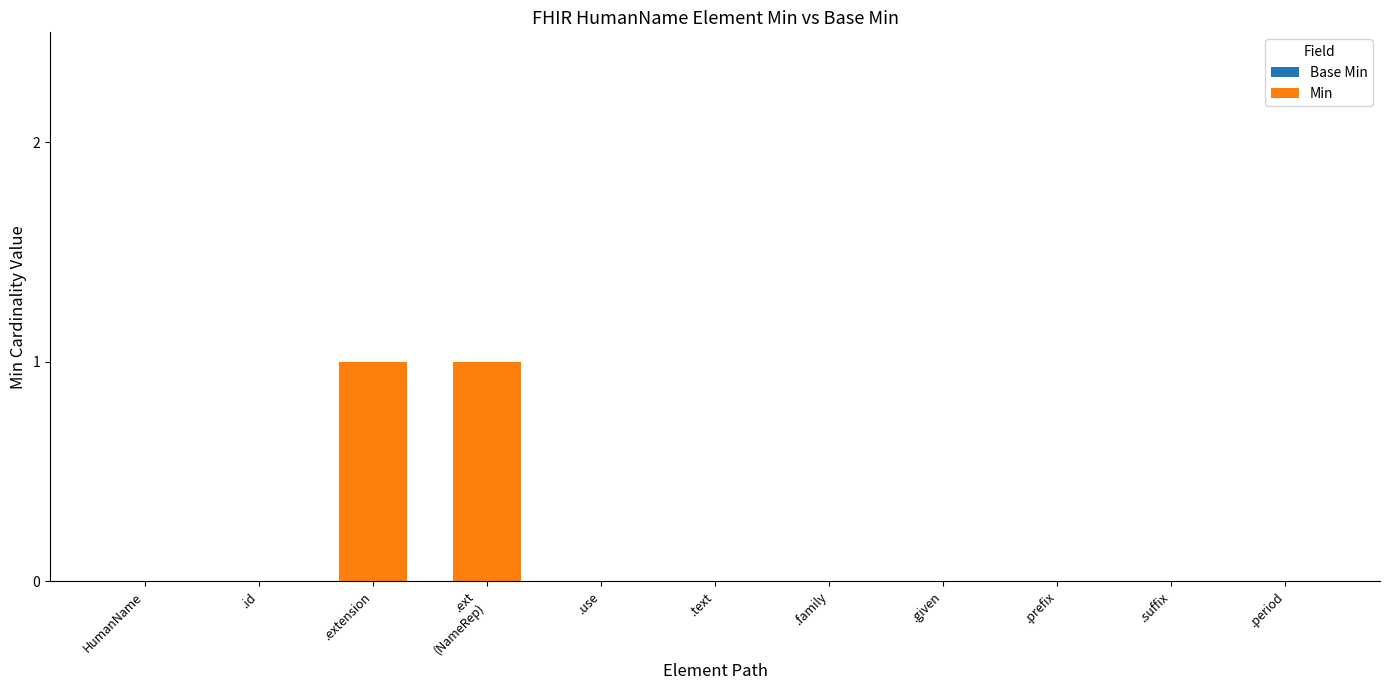

Is it true that the value at .family is 0?

True